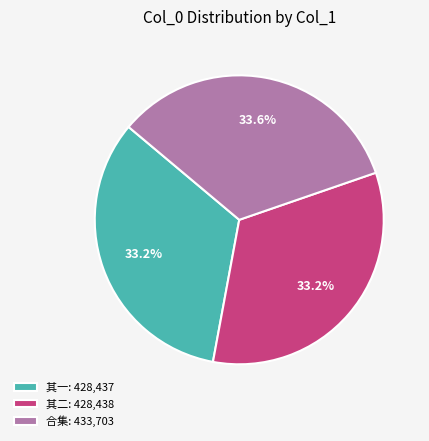

Is 其二: 428,438 the majority of the pie?

No